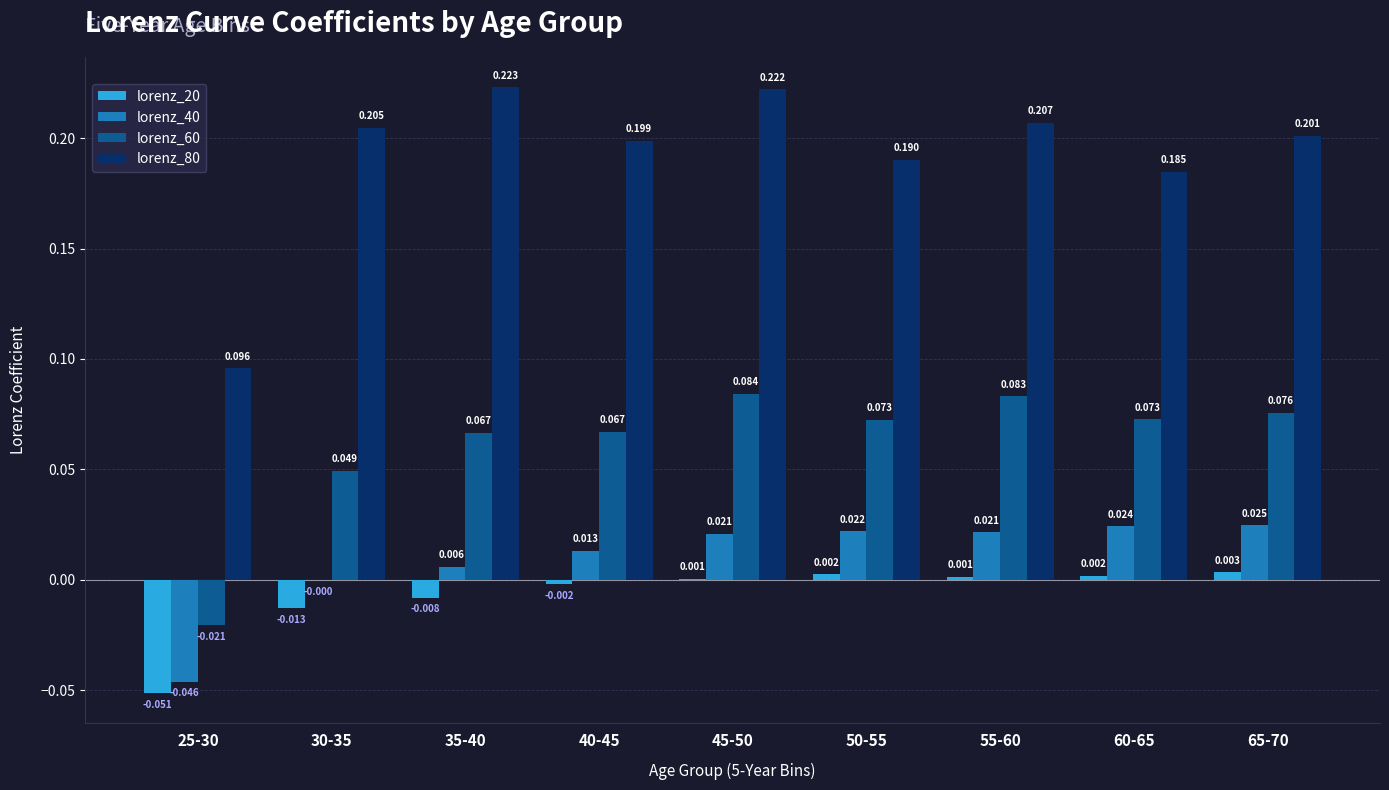

Is the value of lorenz_80 at 55-60 greater than the value of lorenz_60 at 65-70?

Yes